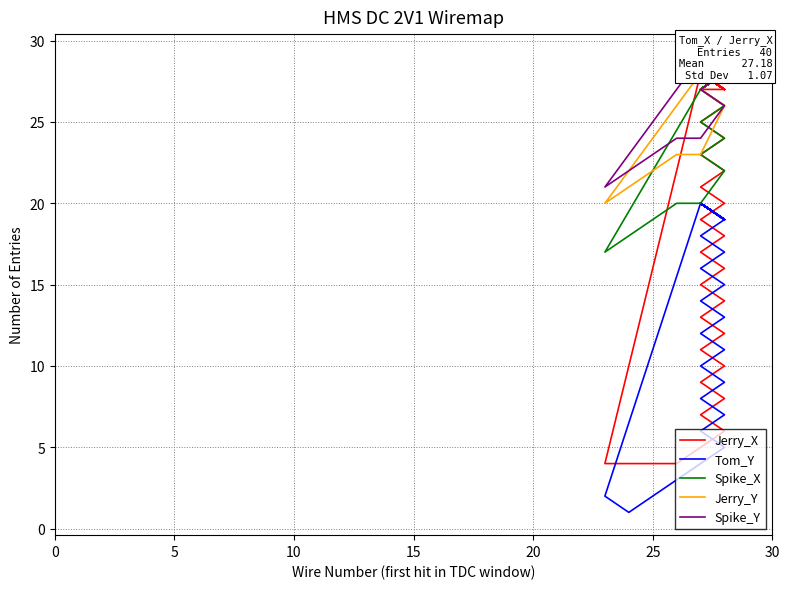

True or false: Spike_X and Tom_Y intersect in this chart.

False